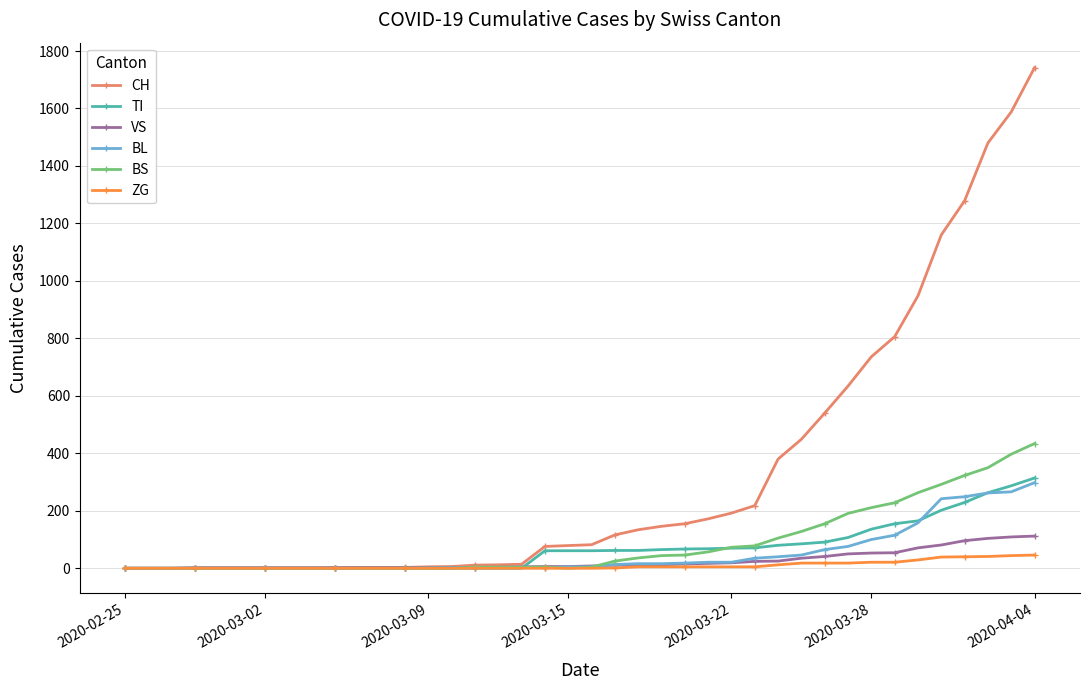

Which series has the widest spread of values?

CH